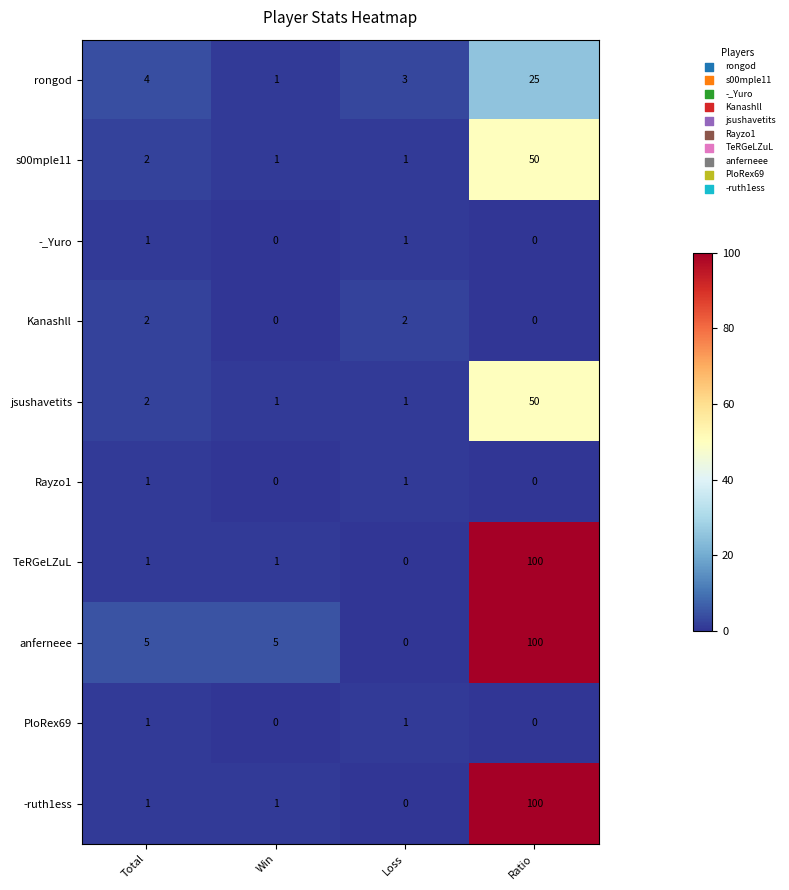

Between Win and Loss, which series saw the biggest shift?

anferneee